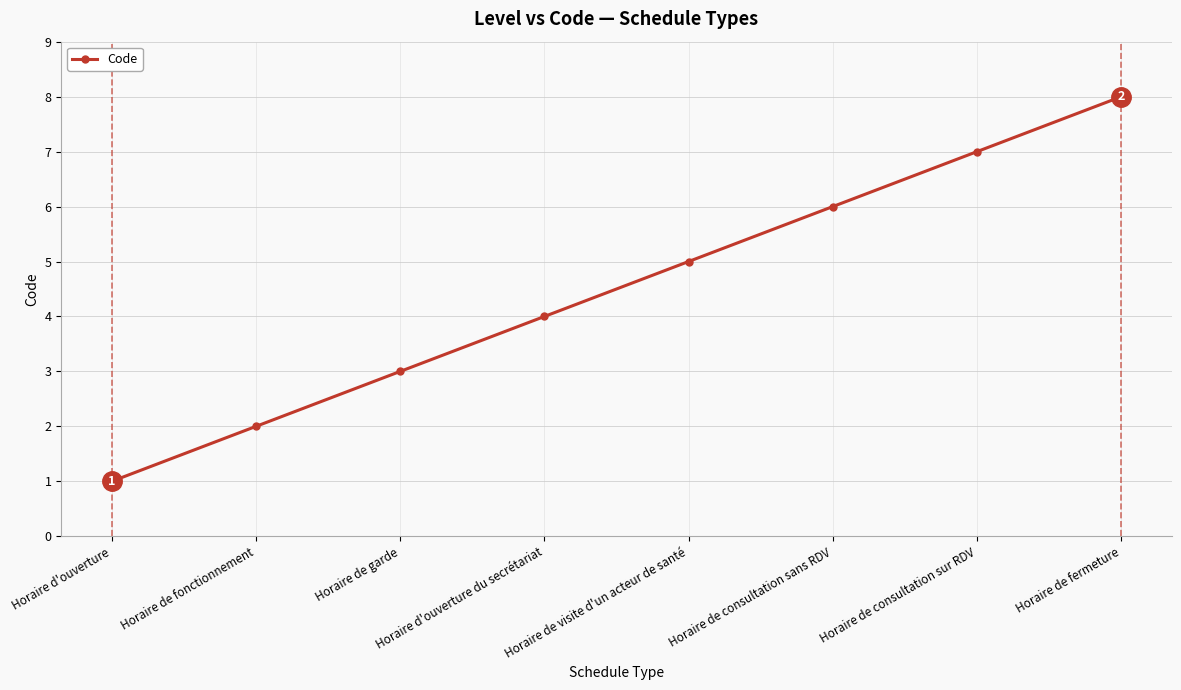

True or false: the data shows 7 at Horaire de consultation sur RDV.

True